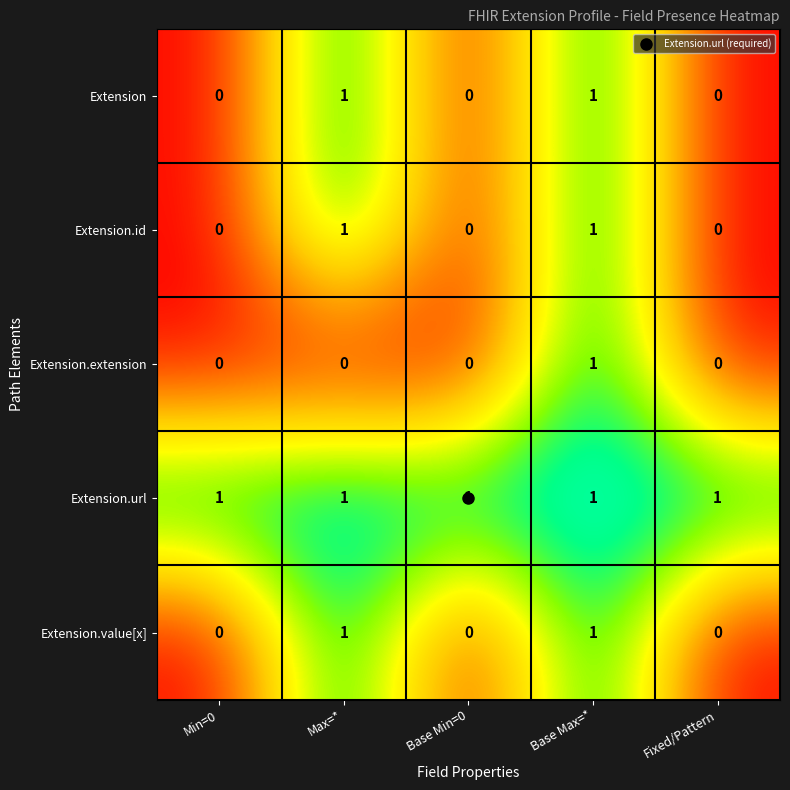

What is the sum of all Extension.url values?

5